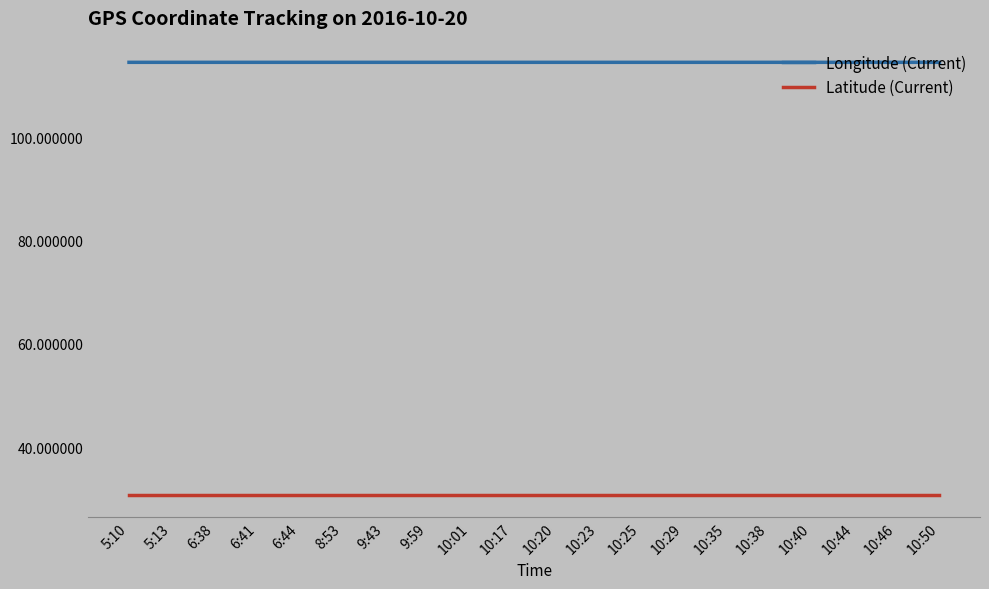

True or false: Latitude (Current) and Longitude (Current) cross at least once.

False